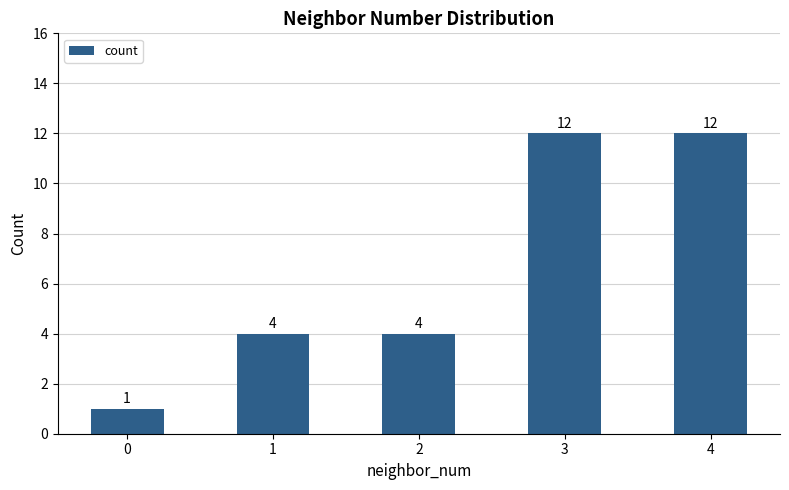

Between 2 and 3, which is larger?

3